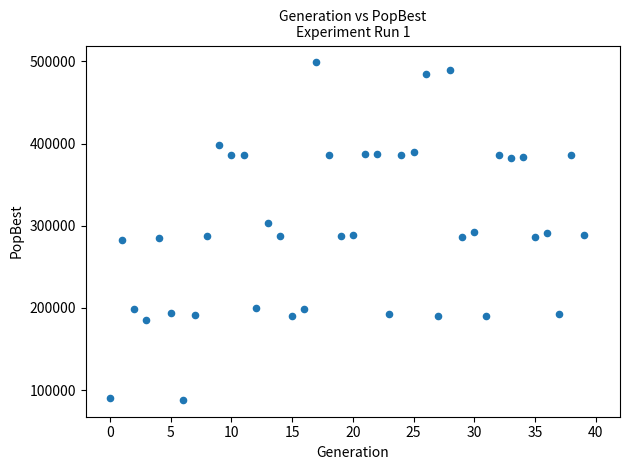

What is the range of Y values (max minus min)?

410453.6